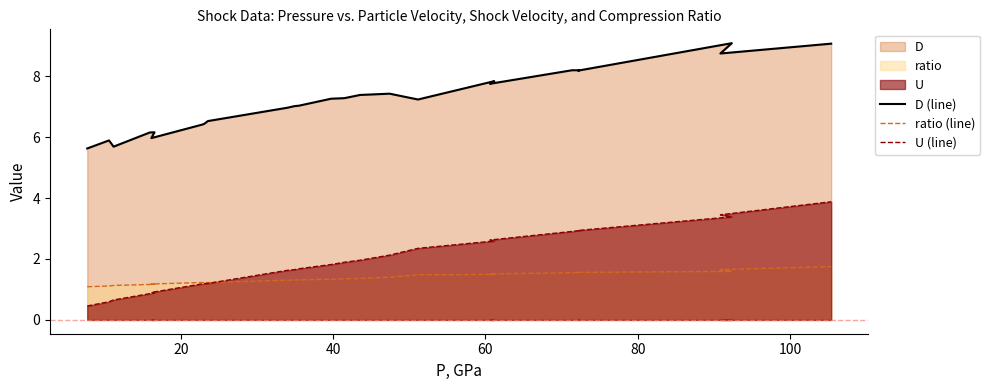

What is the average value of the D (line) series?

7.2